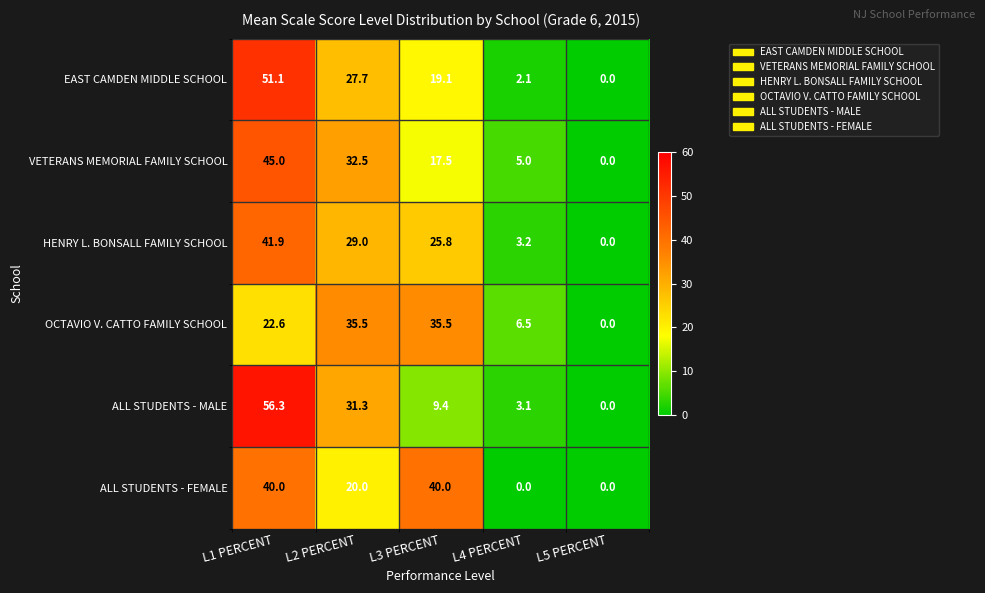

Reading left to right, extract all data points from this chart.

EAST CAMDEN MIDDLE SCHOOL: 51.1	27.7	19.1	2.1	0.0
VETERANS MEMORIAL FAMILY SCHOOL: 45.0	32.5	17.5	5.0	0.0
HENRY L. BONSALL FAMILY SCHOOL: 41.9	29.0	25.8	3.2	0.0
OCTAVIO V. CATTO FAMILY SCHOOL: 22.6	35.5	35.5	6.5	0.0
ALL STUDENTS - MALE: 56.3	31.3	9.4	3.1	0.0
ALL STUDENTS - FEMALE: 40.0	20.0	40.0	0.0	0.0